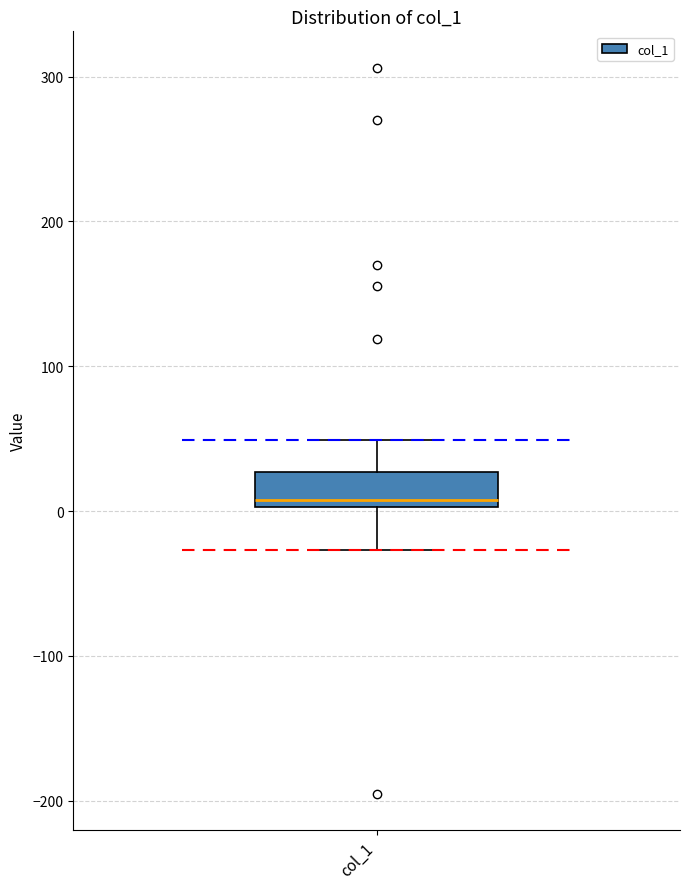

Where does the upper whisker of the box for col_1 end on the y-axis? The values are not printed on the chart, so give them approximately, as read against the axis.

50